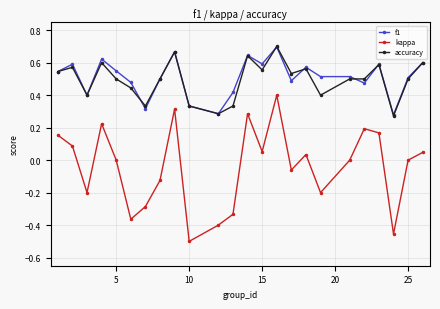

Count the number of data series in this chart.

3